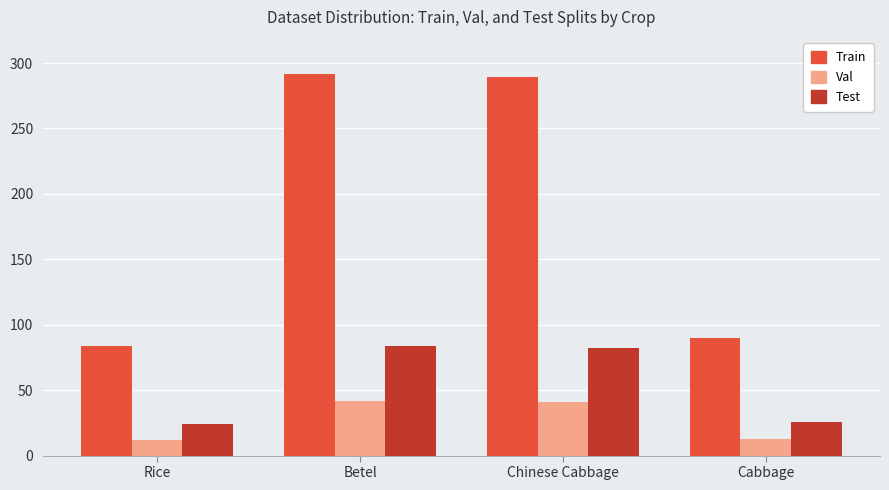

Read the Train value at Betel.

292